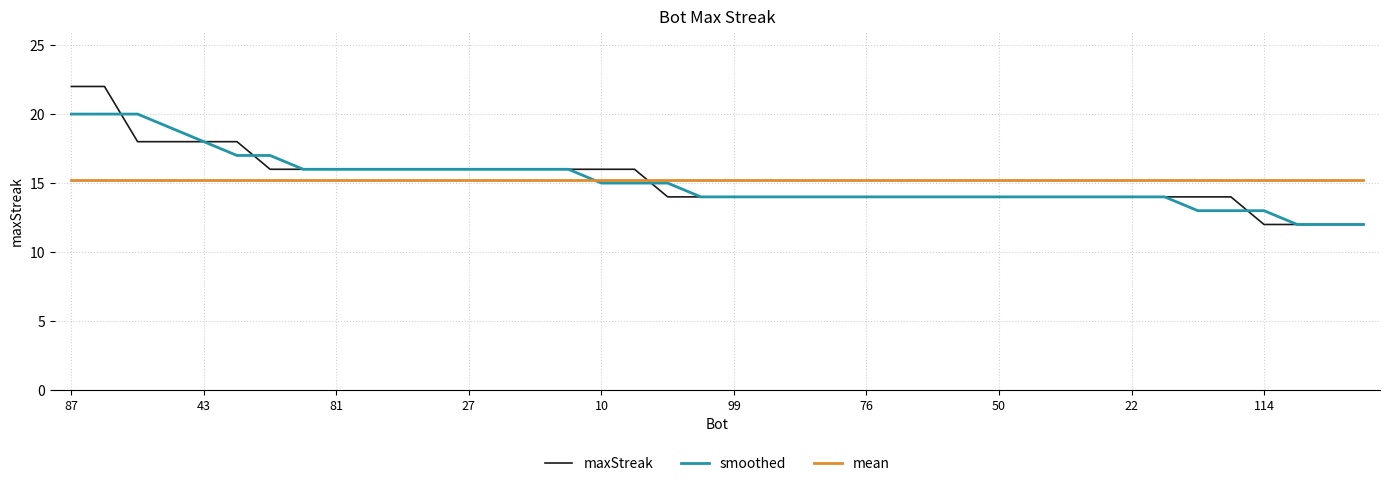

How many intersections are there between mean and smoothed?

1